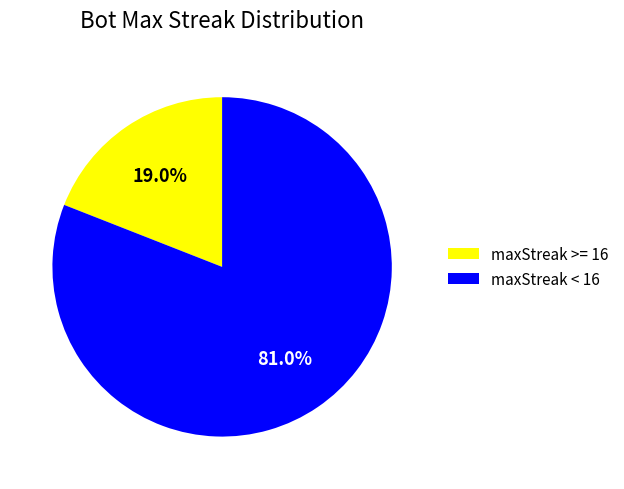

To the nearest percent, what is the average slice percentage?

50%